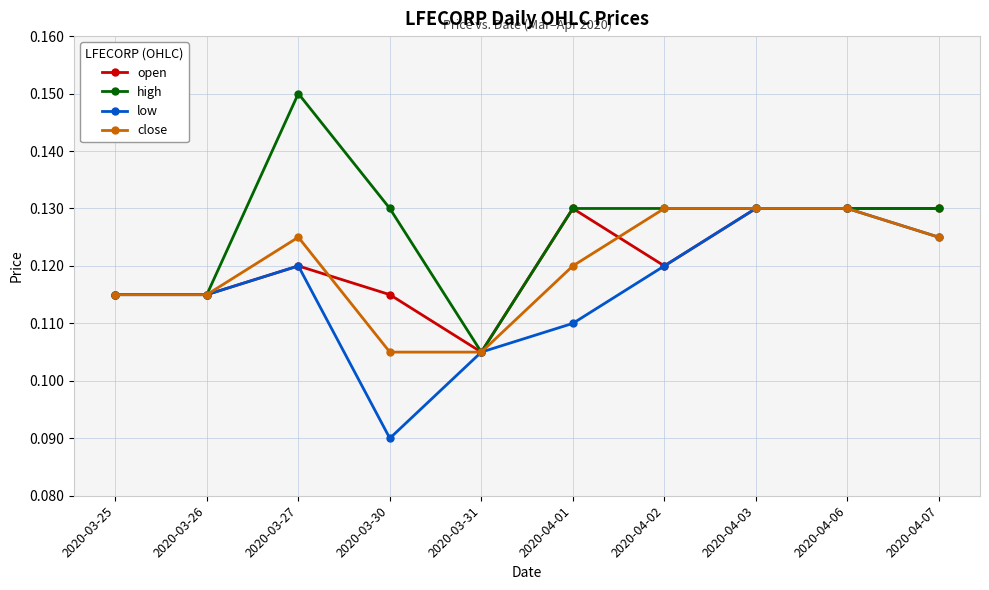

How many lines are shown in the chart?

4